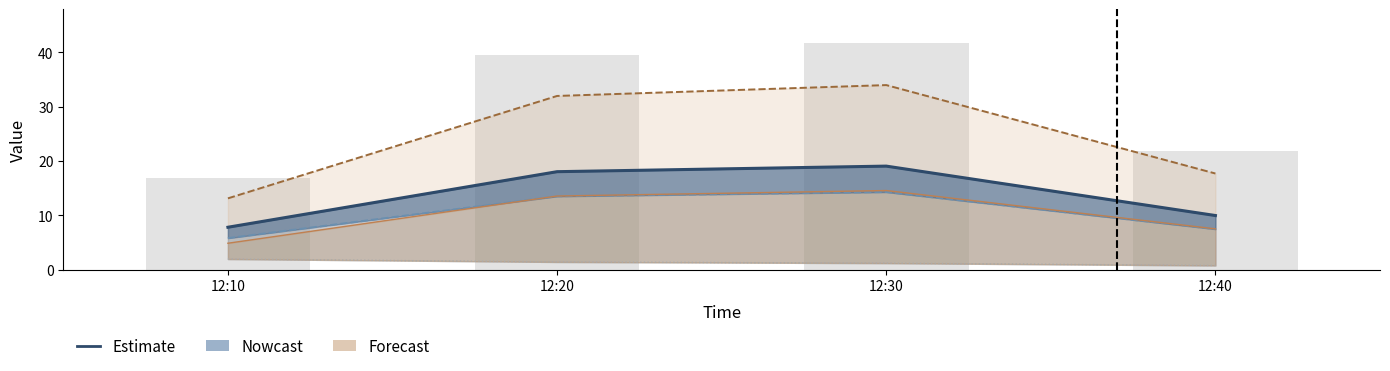

At how many categories does at least one series exceed 11?

4